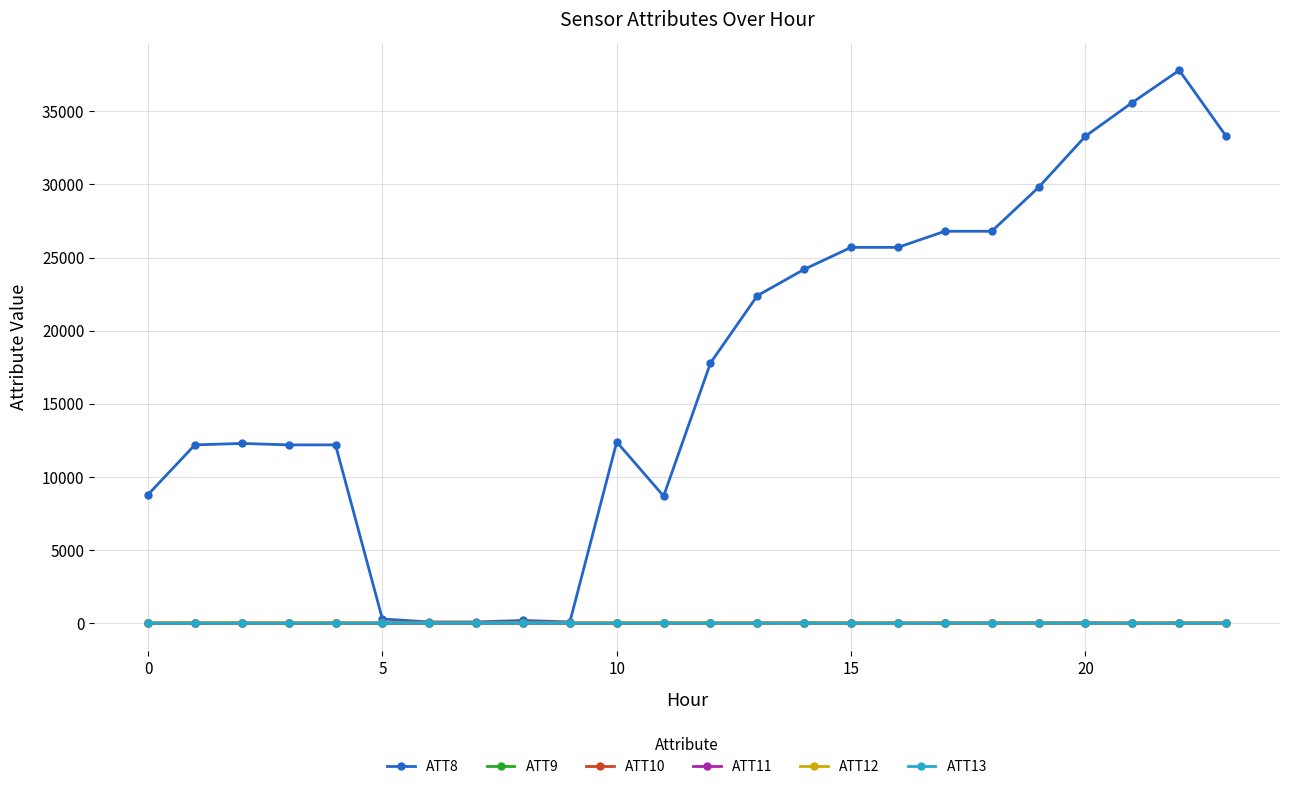

True or false: ATT11 and ATT9 intersect in this chart.

False